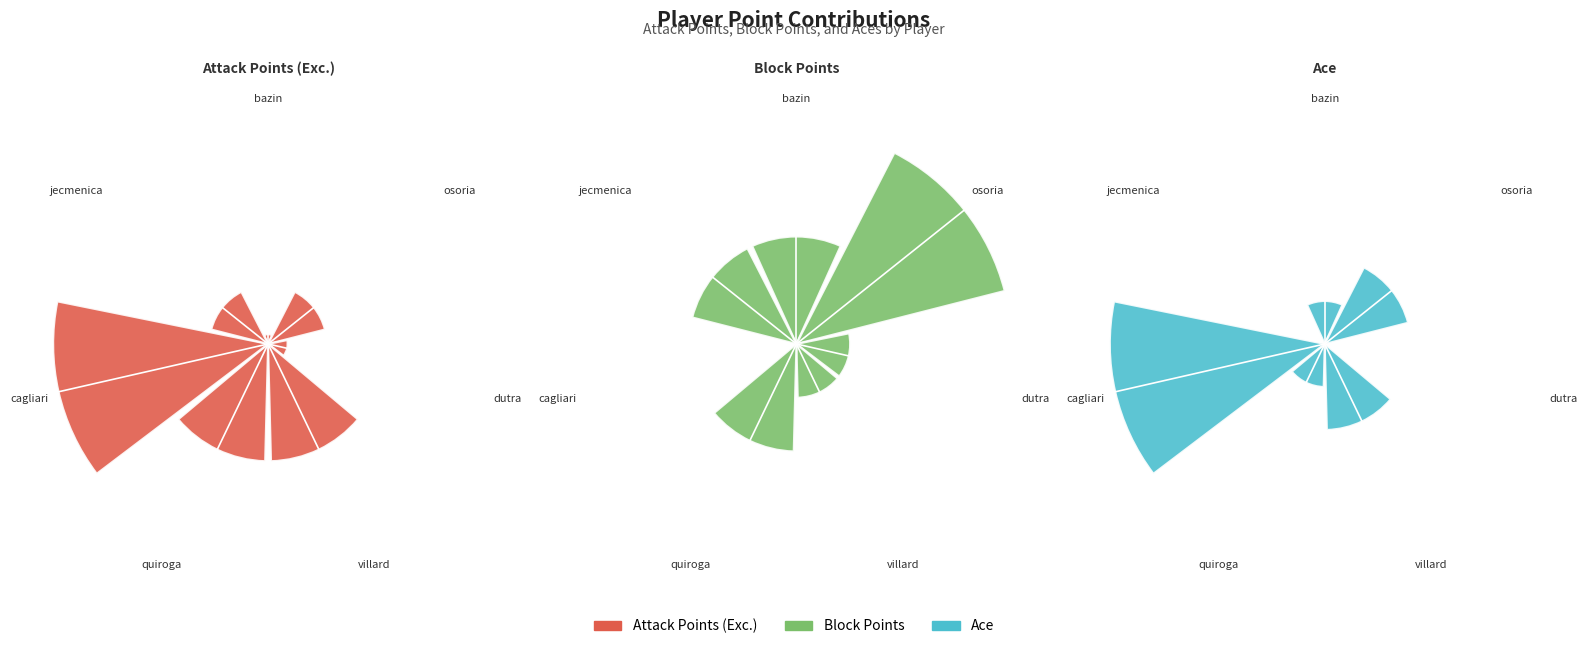

To the nearest percent, what is the combined percentage of cagliari and osoria?

64%